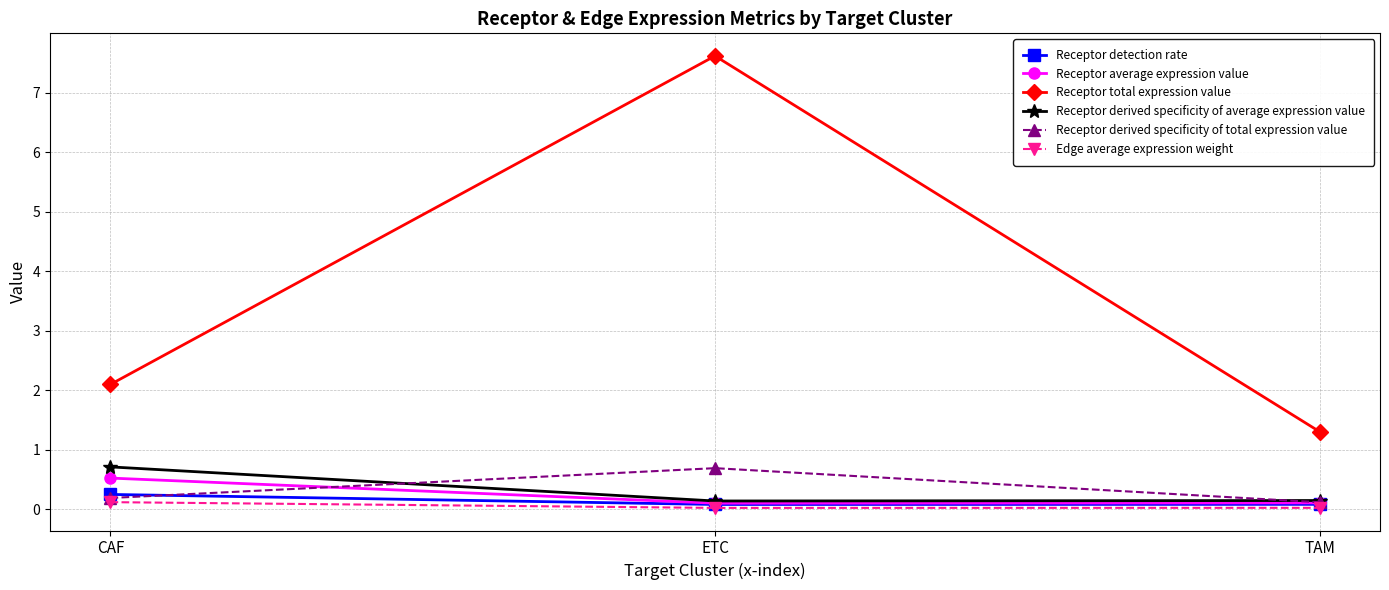

What position from the left is TAM?

3